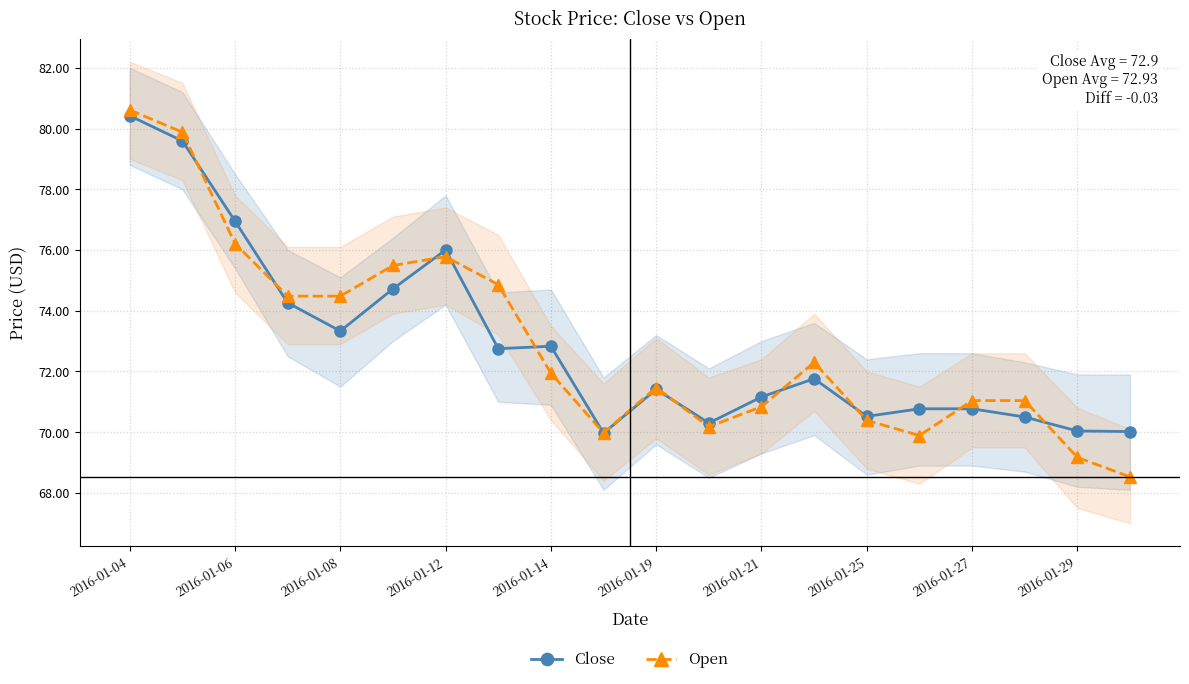

True or false: Close has more than 1 interior local peaks.

True